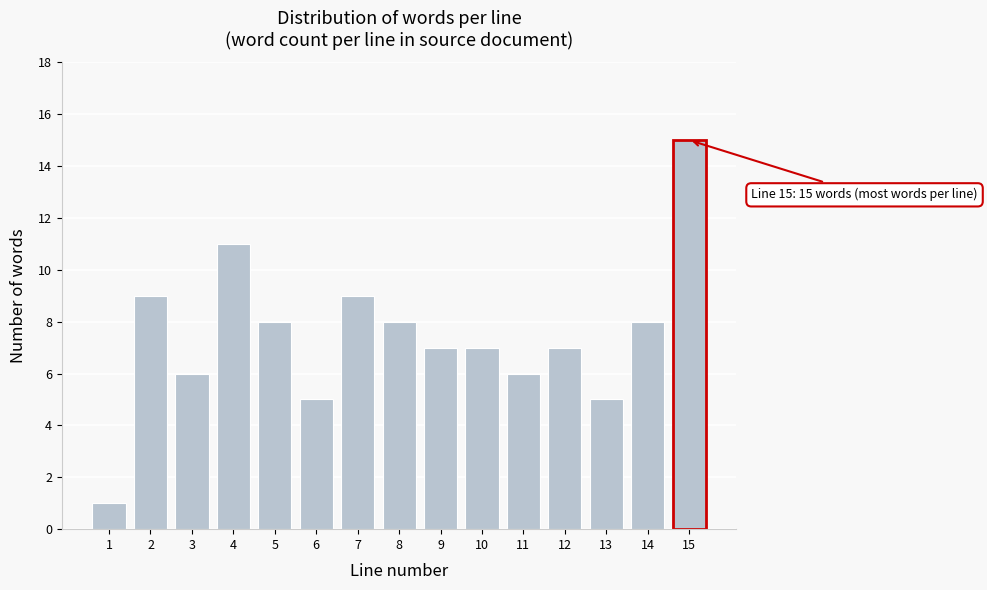

Reading left to right, extract all data points from this chart.

1=1	2=9	3=6	4=11	5=8	6=5	7=9	8=8	9=7	10=7	11=6	12=7	13=5	14=8	15=15